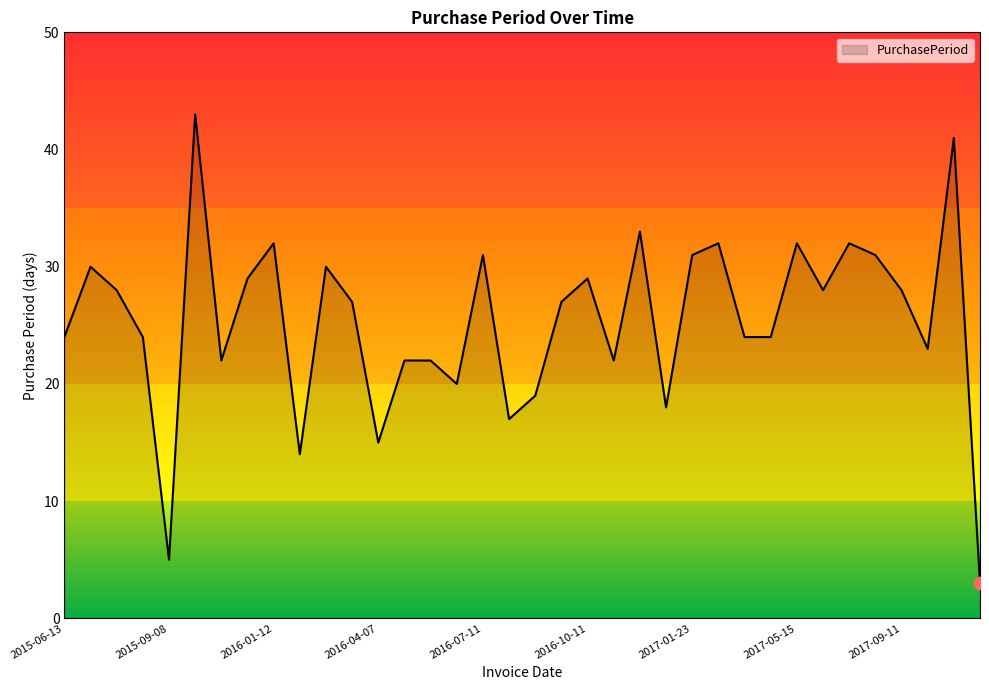

What is the difference between the maximum and minimum values?

40